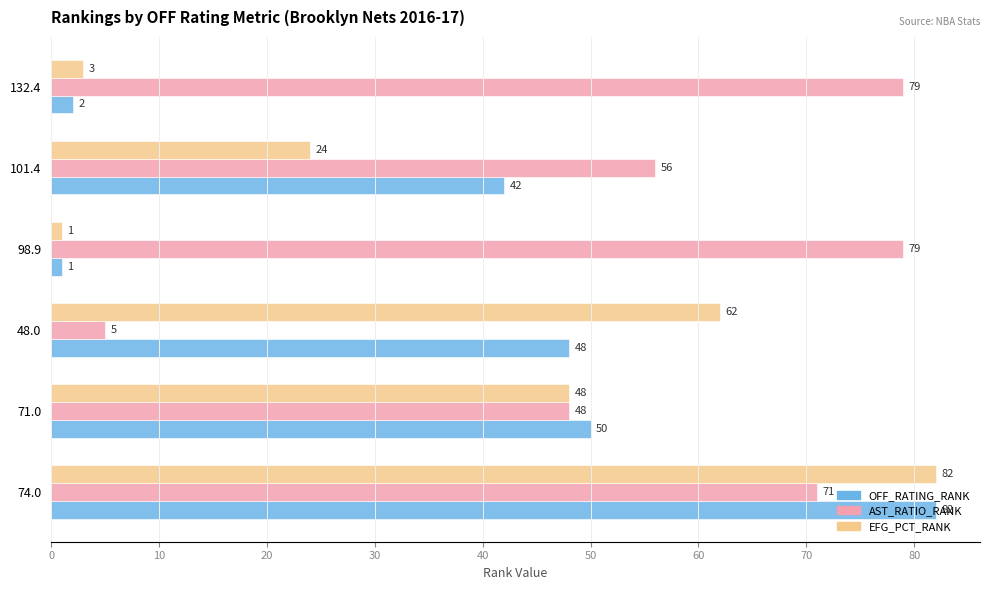

True or false: AST_RATIO_RANK has a value of 25 at 101.4.

False